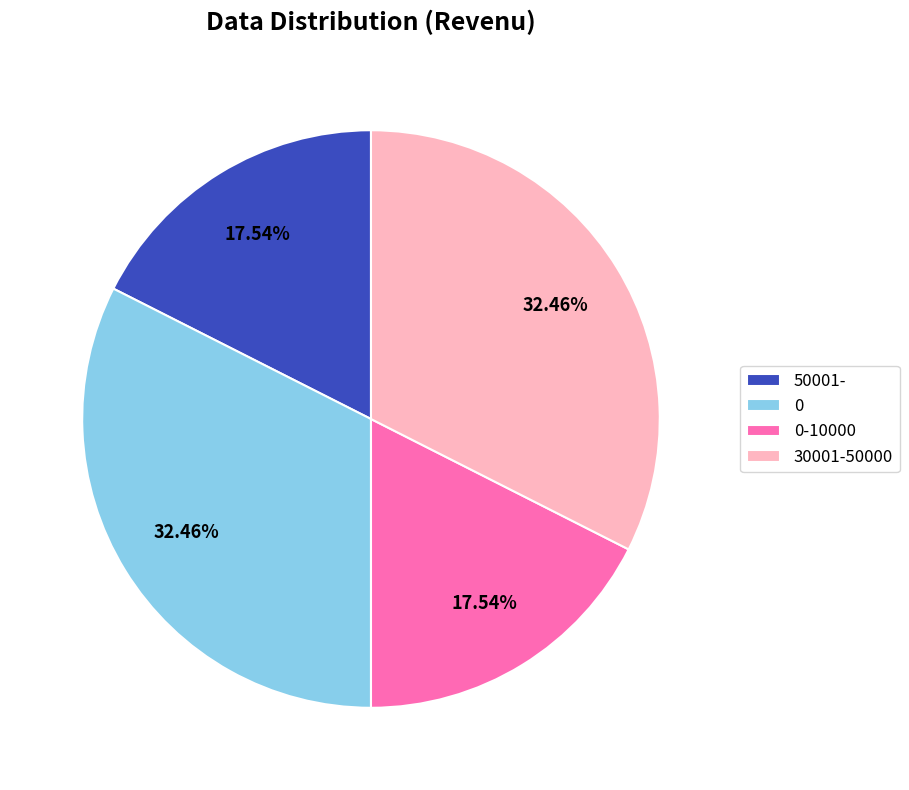

Is 0 the majority of the pie?

No